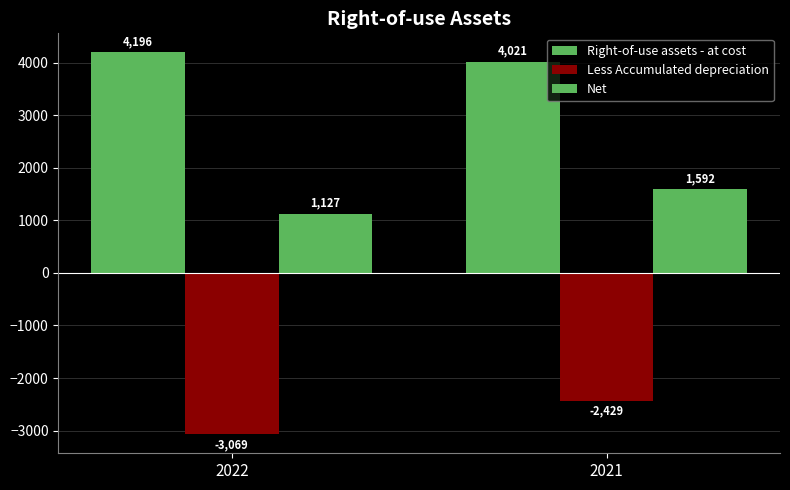

Is the value of Less Accumulated depreciation at 2022 greater than the value of Net at 2022?

No